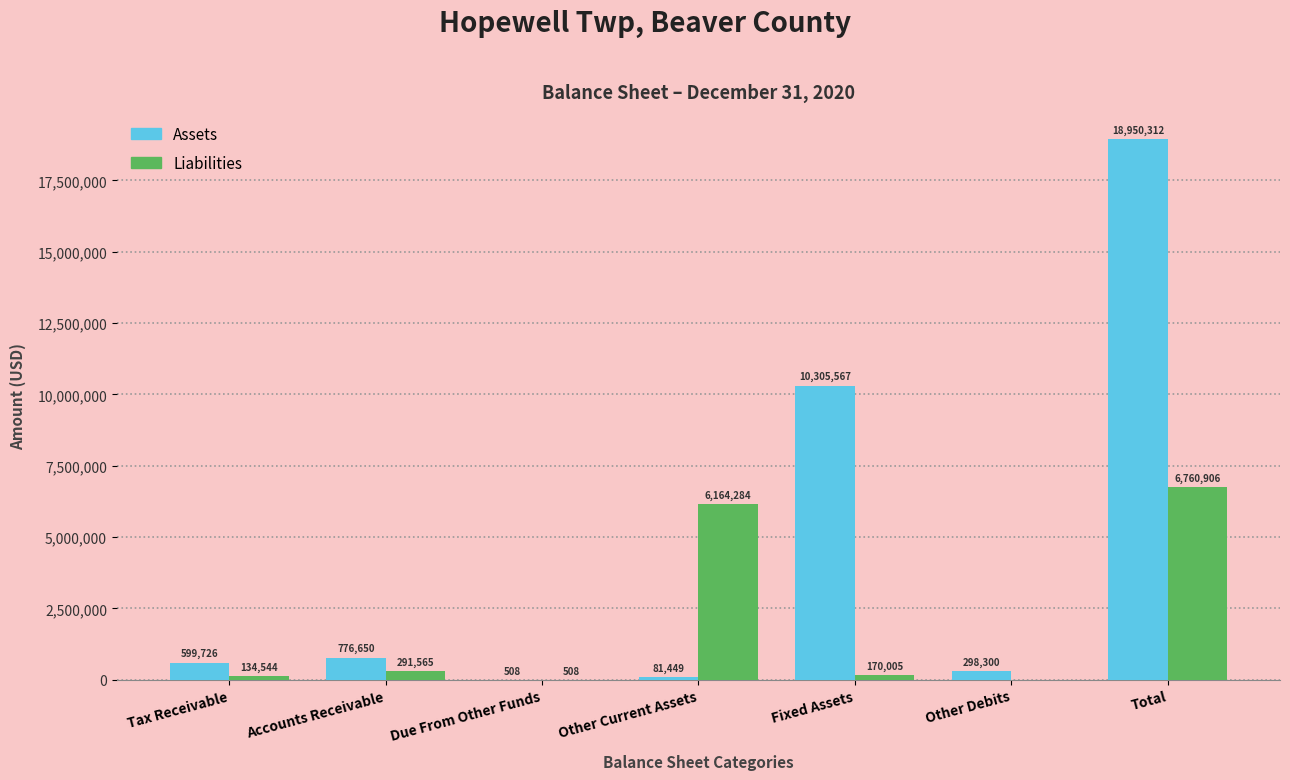

What is the average value of the Assets series?

4430359